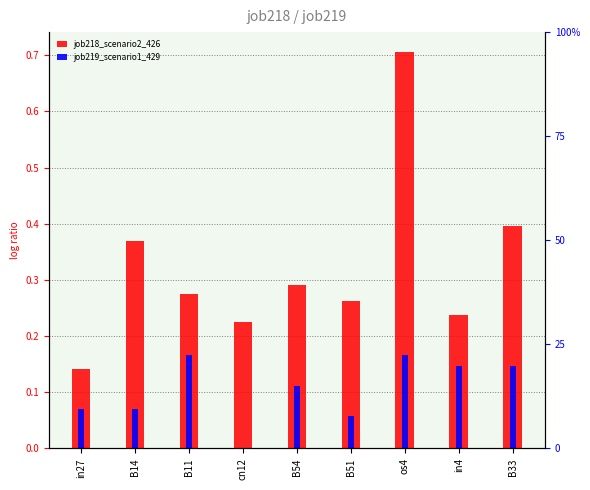

What is the sum of all job219_scenario1_429 values?

0.9